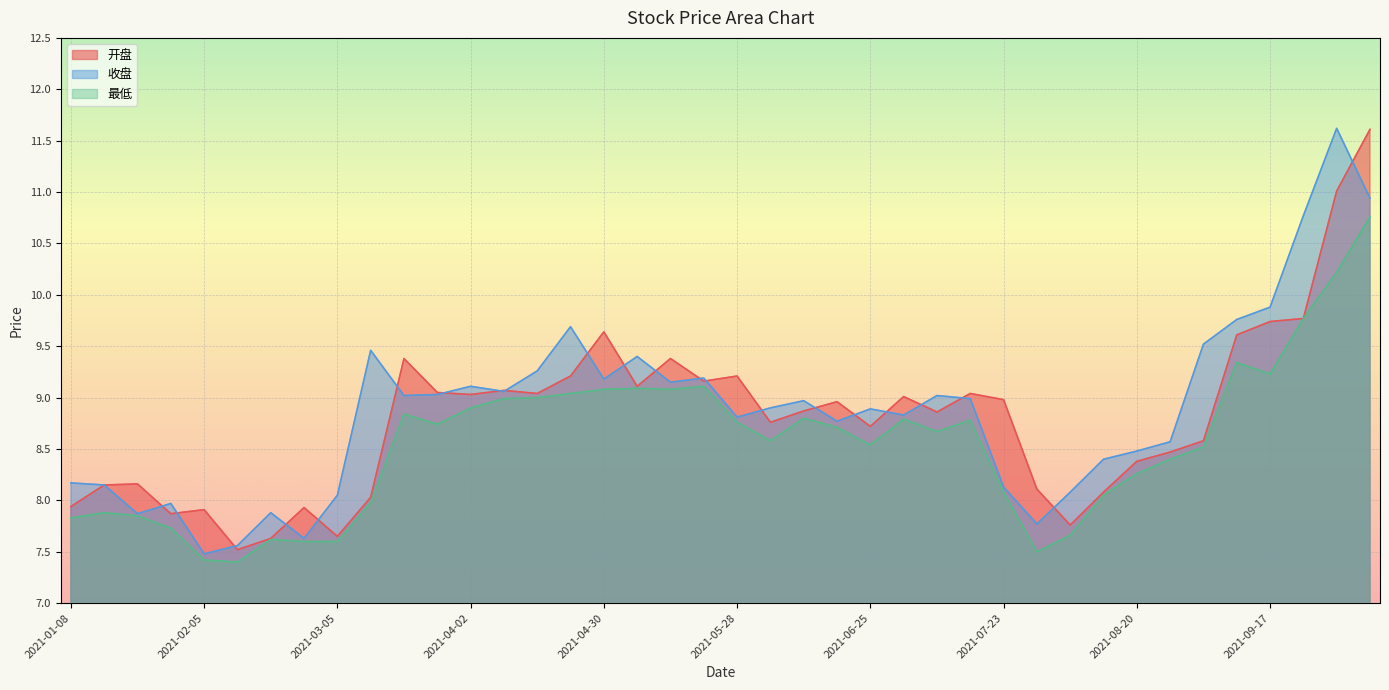

Rank the series by their maximum value, from lowest to highest.

最低, 开盘, 收盘